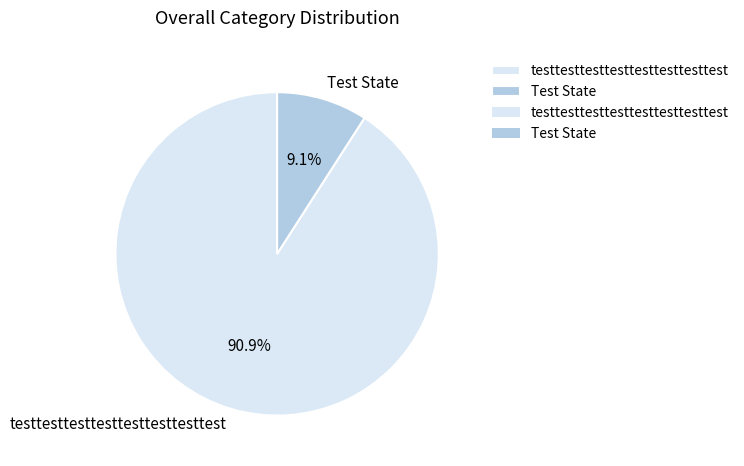

Does testtesttesttesttesttesttesttest represent more than half of the total?

Yes